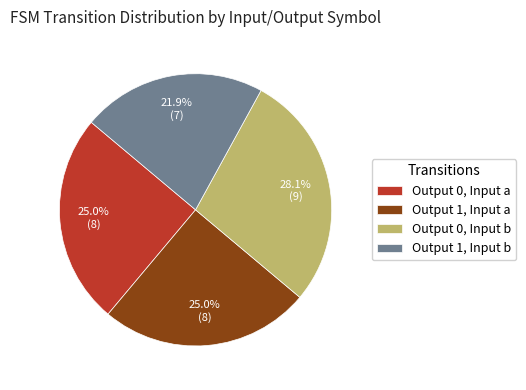

What is the ratio of the value at Output 1, Input b to the value at Output 1, Input a?

0.9